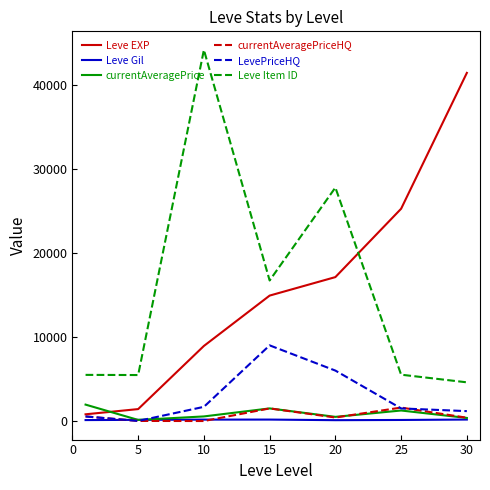

Which series has the widest spread of values?

Leve EXP